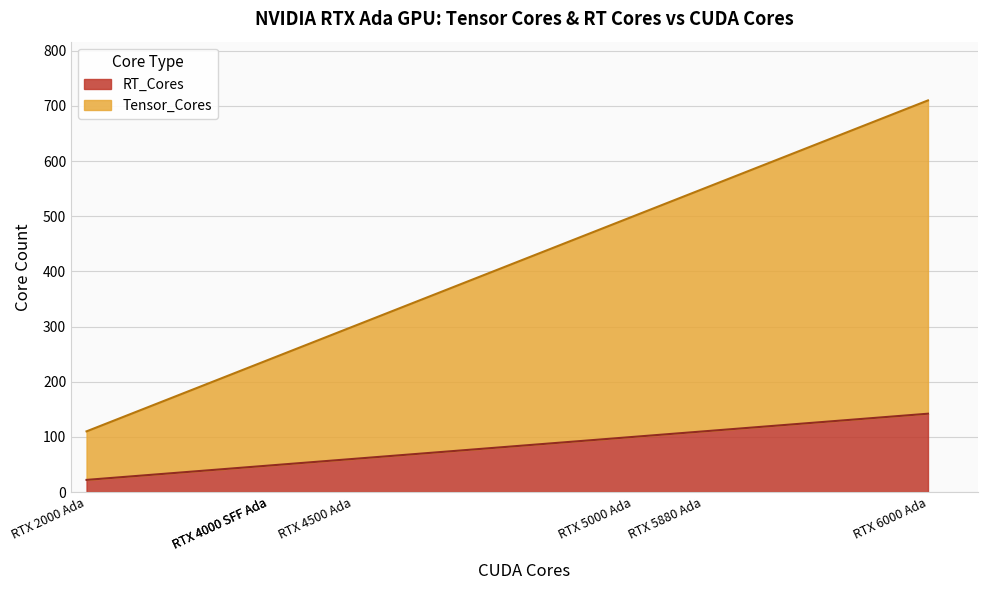

What is the difference between the second highest and minimum values in the RT_Cores series?

88